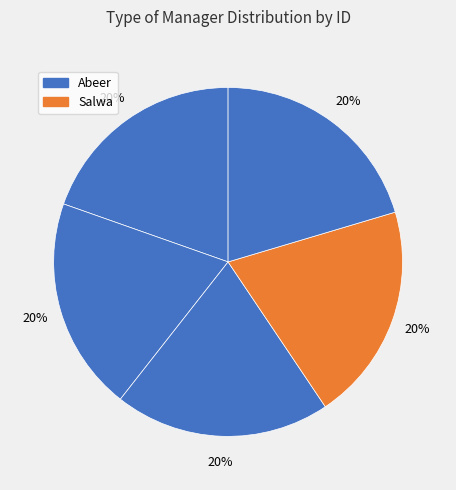

How many segments does this pie chart have?

5